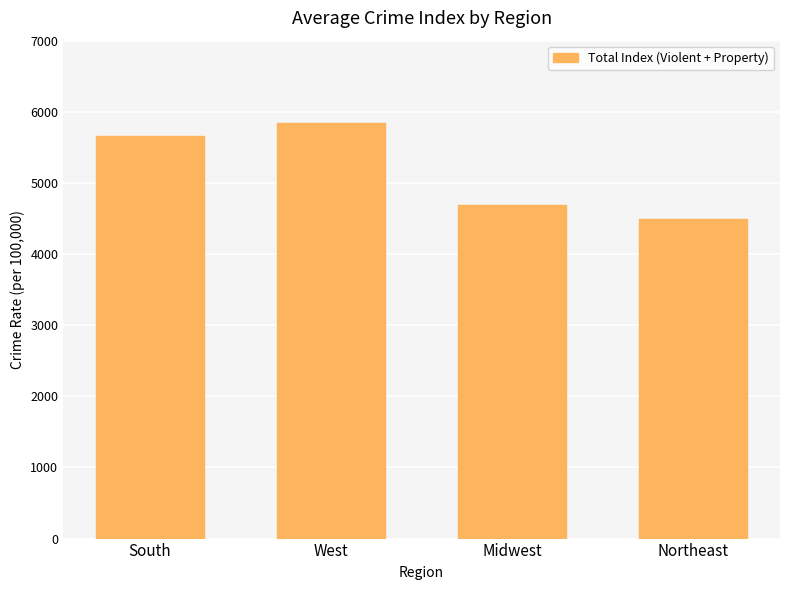

Which category has the lowest value across all series?

Northeast